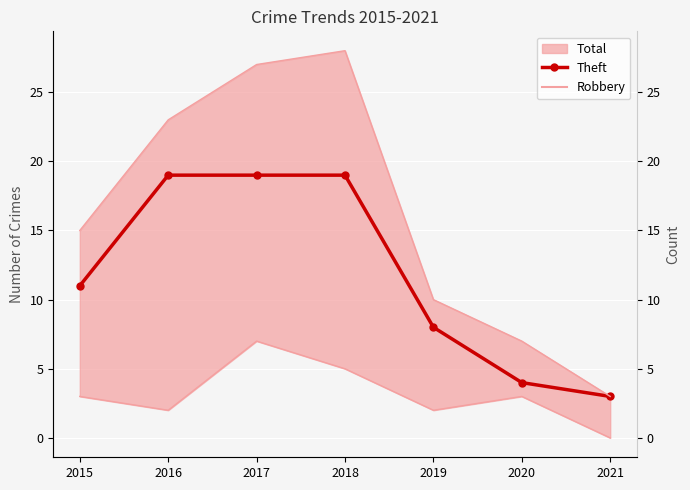

At which label does the data first exceed 11?

2016